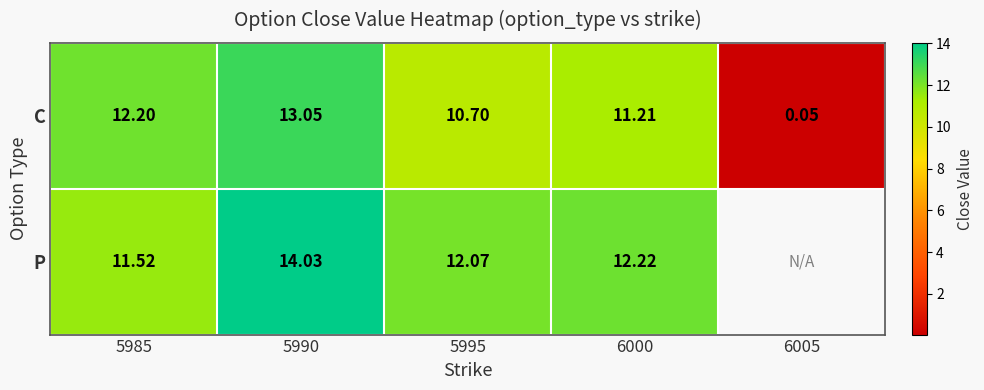

At 5985, list the series in order from largest to smallest.

C, P